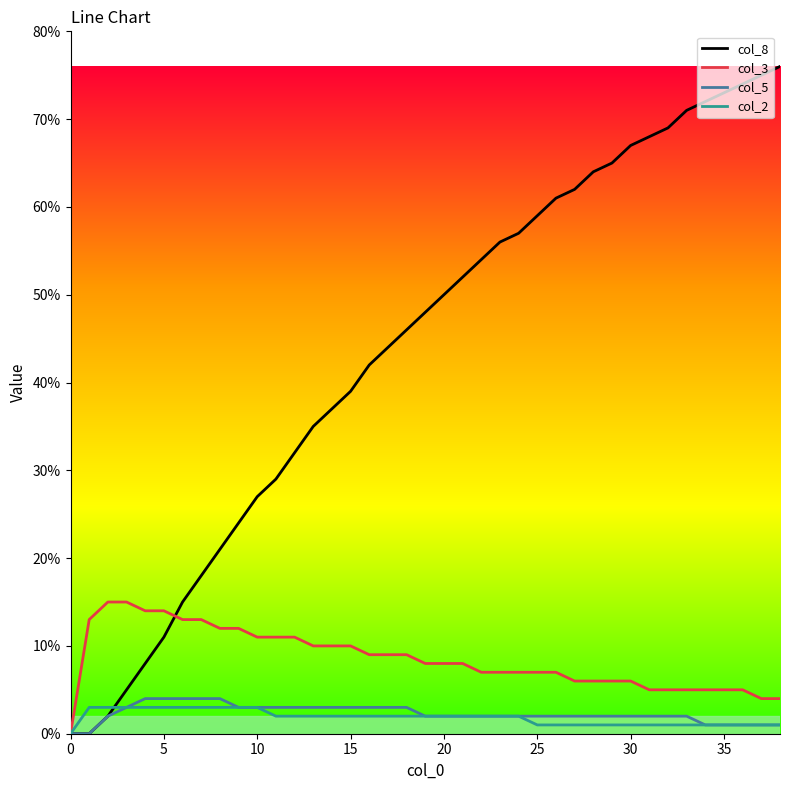

What is the sum of all col_3 values?

3.3